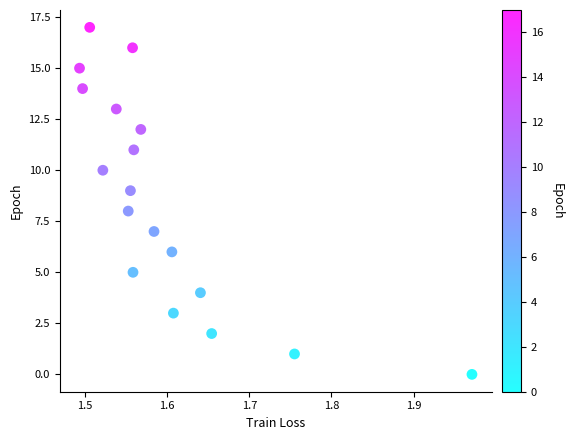

What is the range of Y values (max minus min)?

17